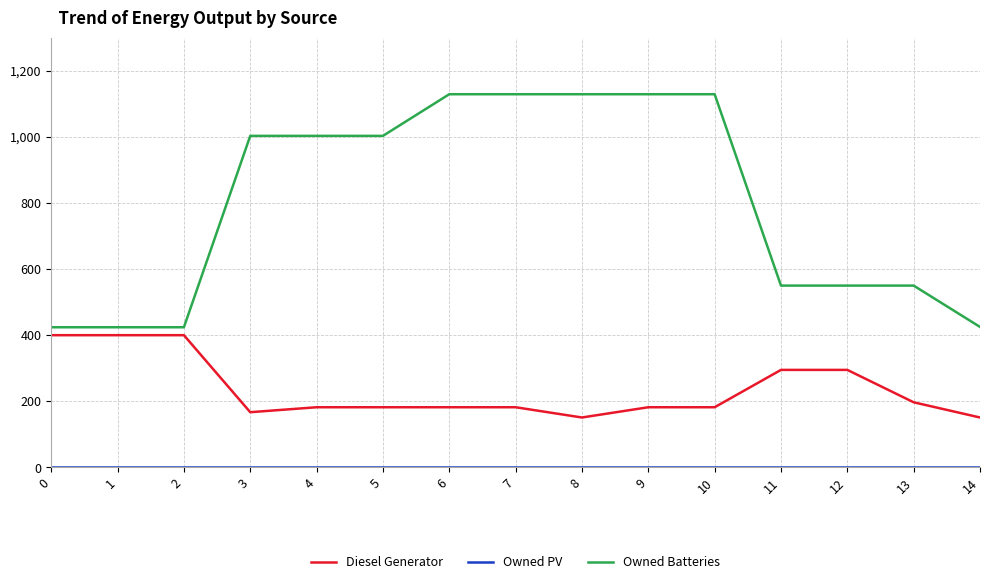

The value of Diesel Generator at 9 is 182. True or false?

True